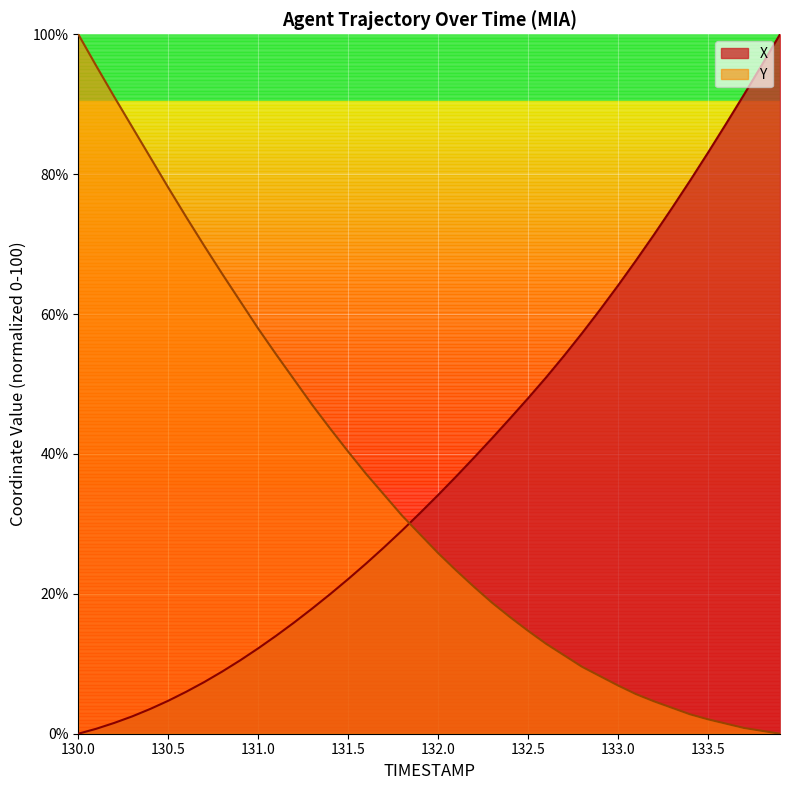

List the series in order of their peak value, lowest first.

X, Y